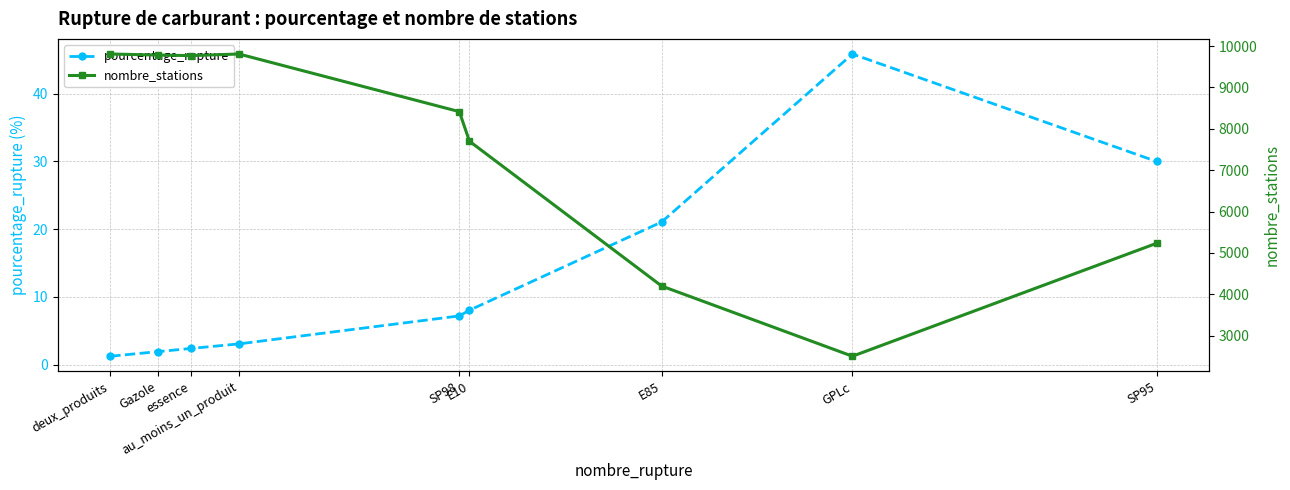

How many lines are shown in the chart?

2